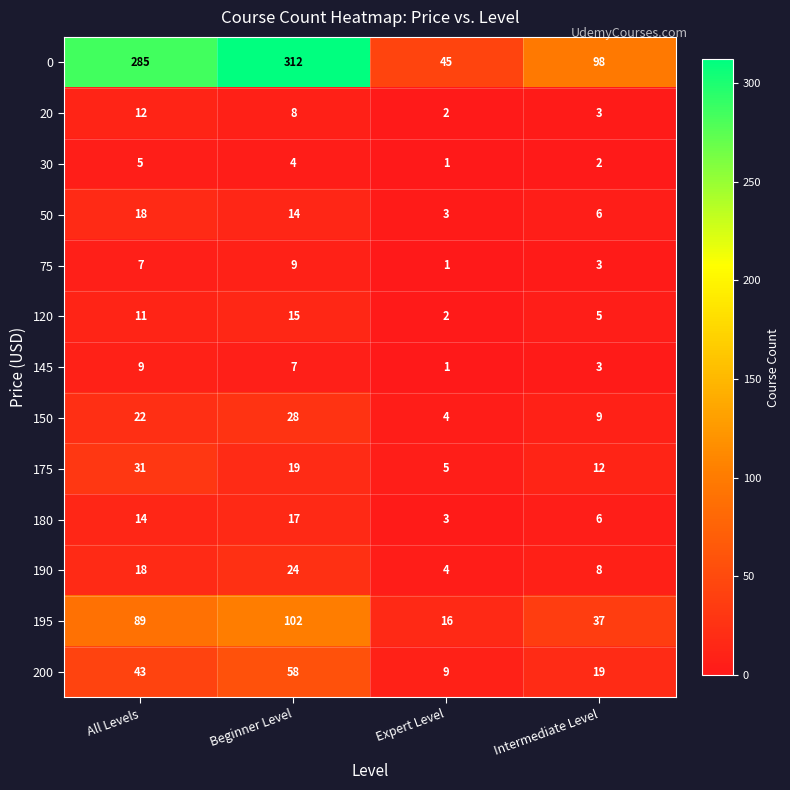

List the labels in order of 200 value, smallest first.

Expert Level, Intermediate Level, All Levels, Beginner Level